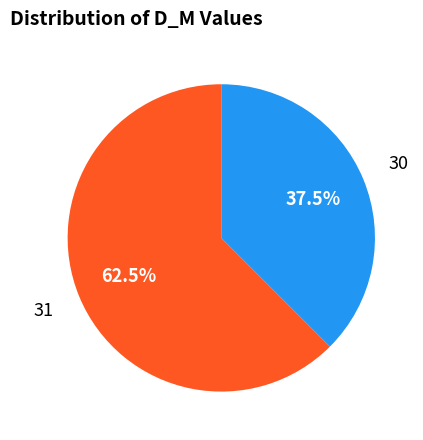

What is the ratio of the value at 31 to the value at 30?

1.7